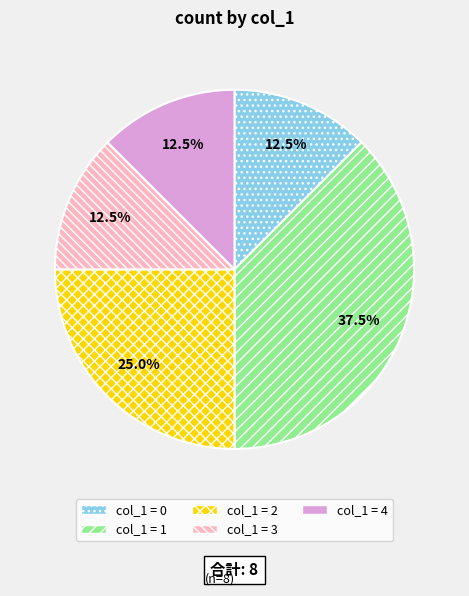

Count the number of slices in the pie.

5